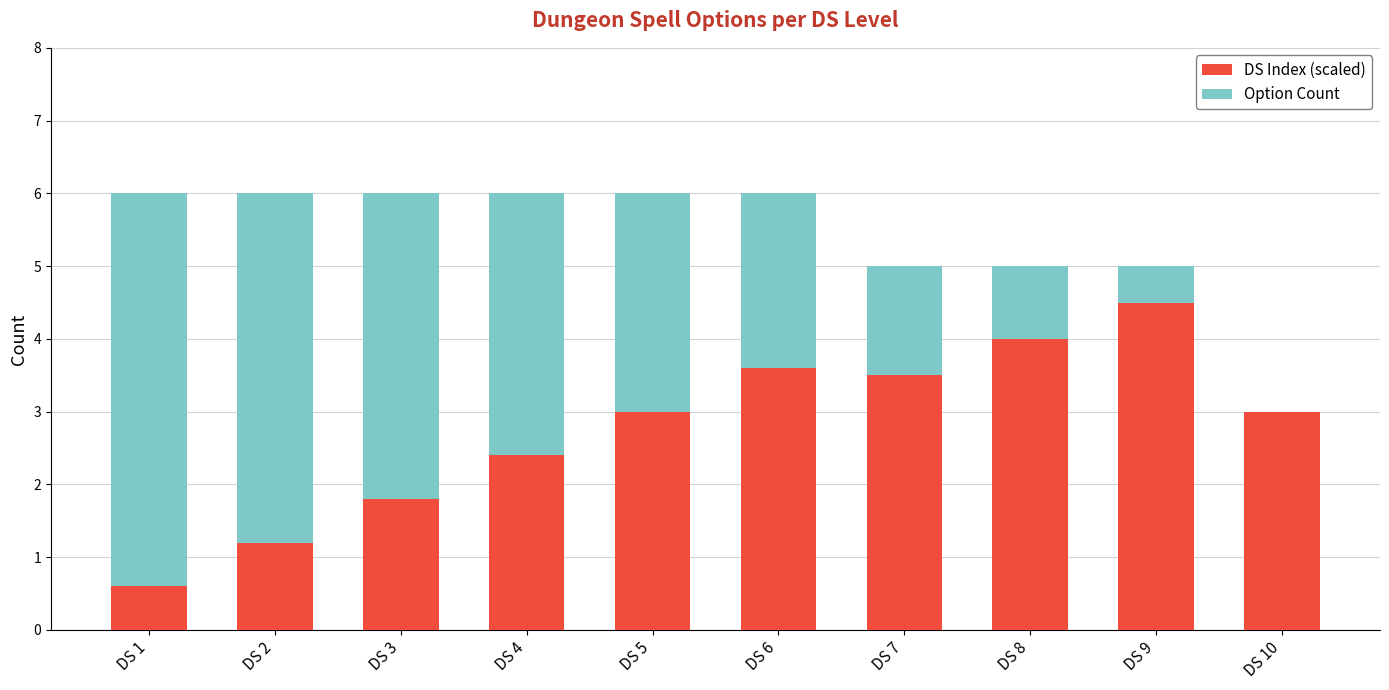

What is the maximum value for DS Index (scaled)?

4.5